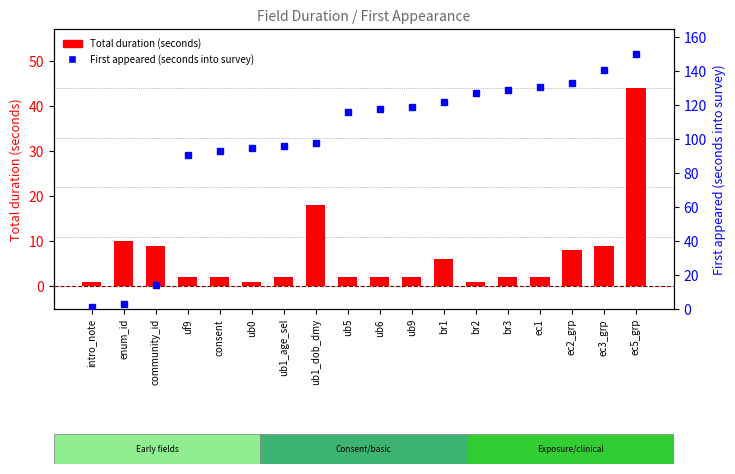

What is the total value across all series at ub9?

121